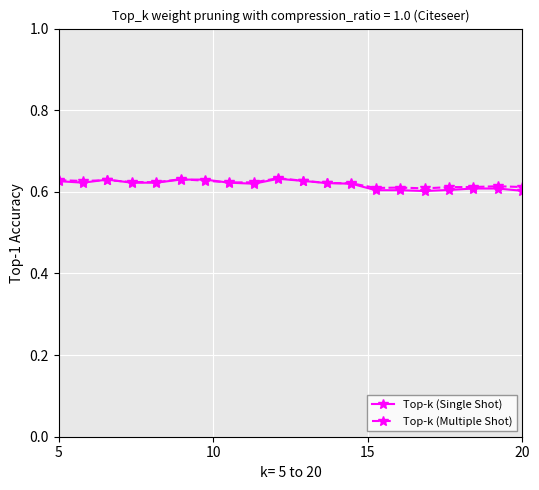

Which series has the largest range (max minus min)?

Top-k (Single Shot)